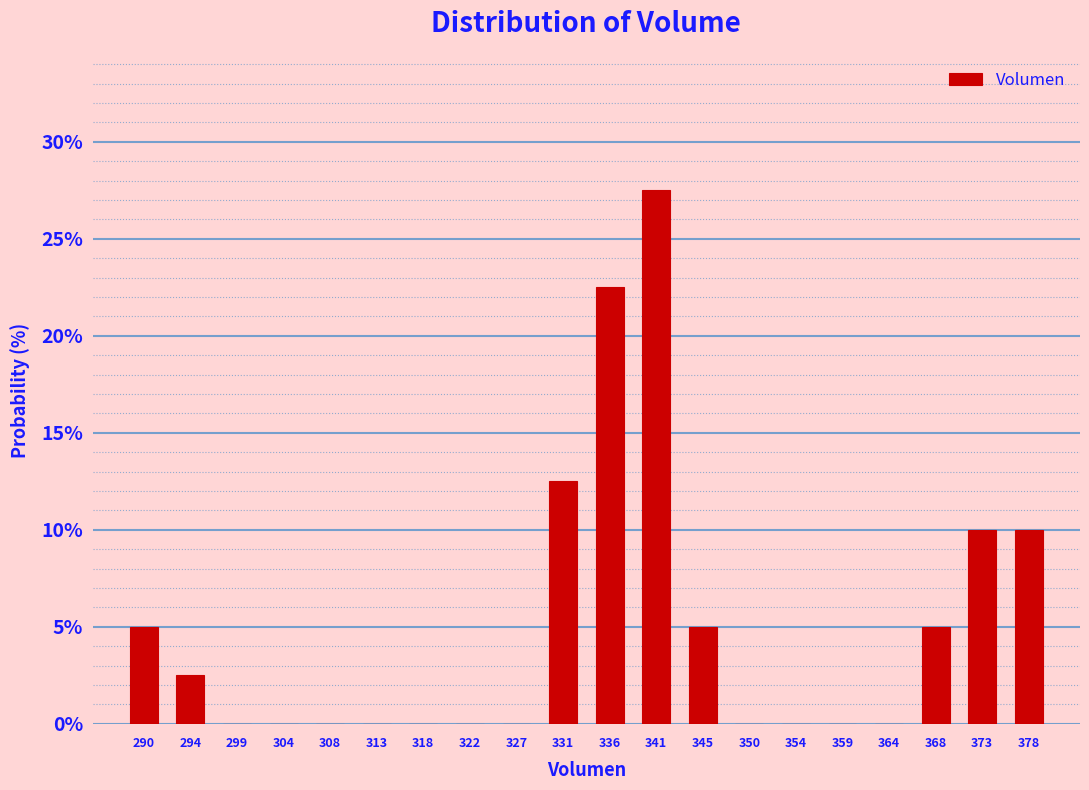

Reading left to right, extract all data points from this chart.

290=5.0	294=2.5	299=0.0	304=0.0	308=0.0	313=0.0	318=0.0	322=0.0	327=0.0	331=12.5	336=22.5	341=27.5	345=5.0	350=0.0	354=0.0	359=0.0	364=0.0	368=5.0	373=10.0	378=10.0